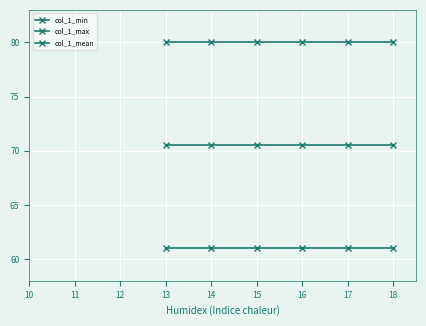

Does the chart have visible grid lines?

Yes